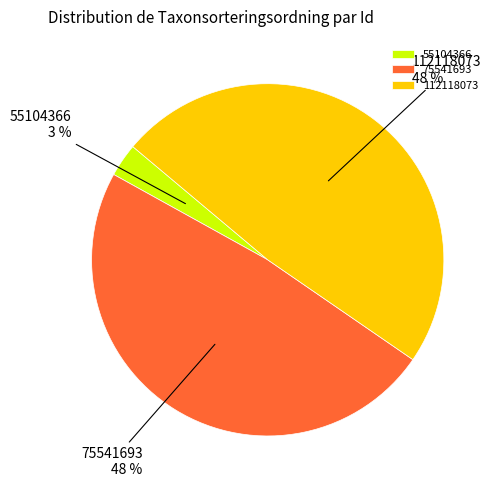

Is the sum of 75541693 and 112118073 greater than half?

Yes